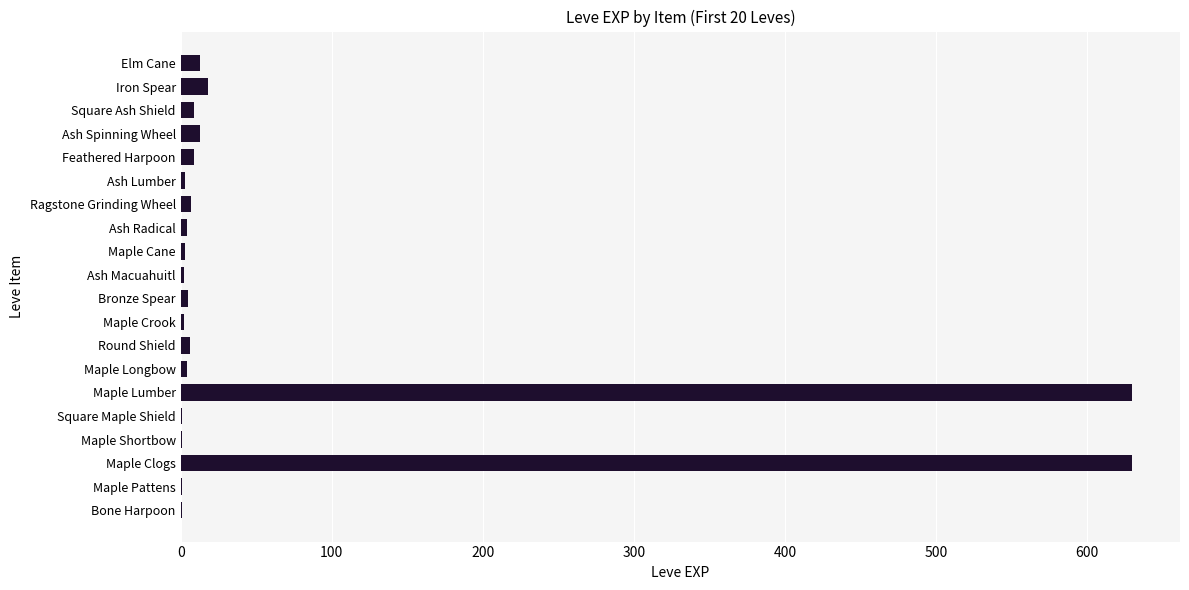

Is it true that the value at Maple Clogs is 1089?

False